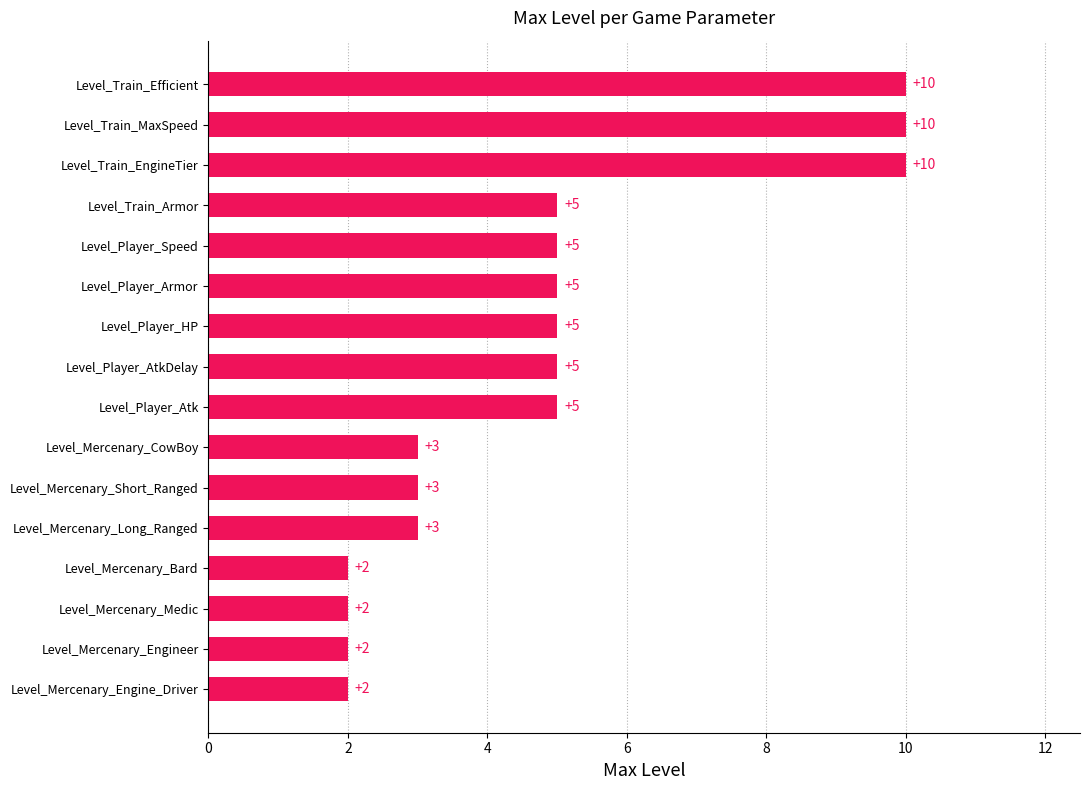

The value at Level_Mercenary_Medic is 3. True or false?

False